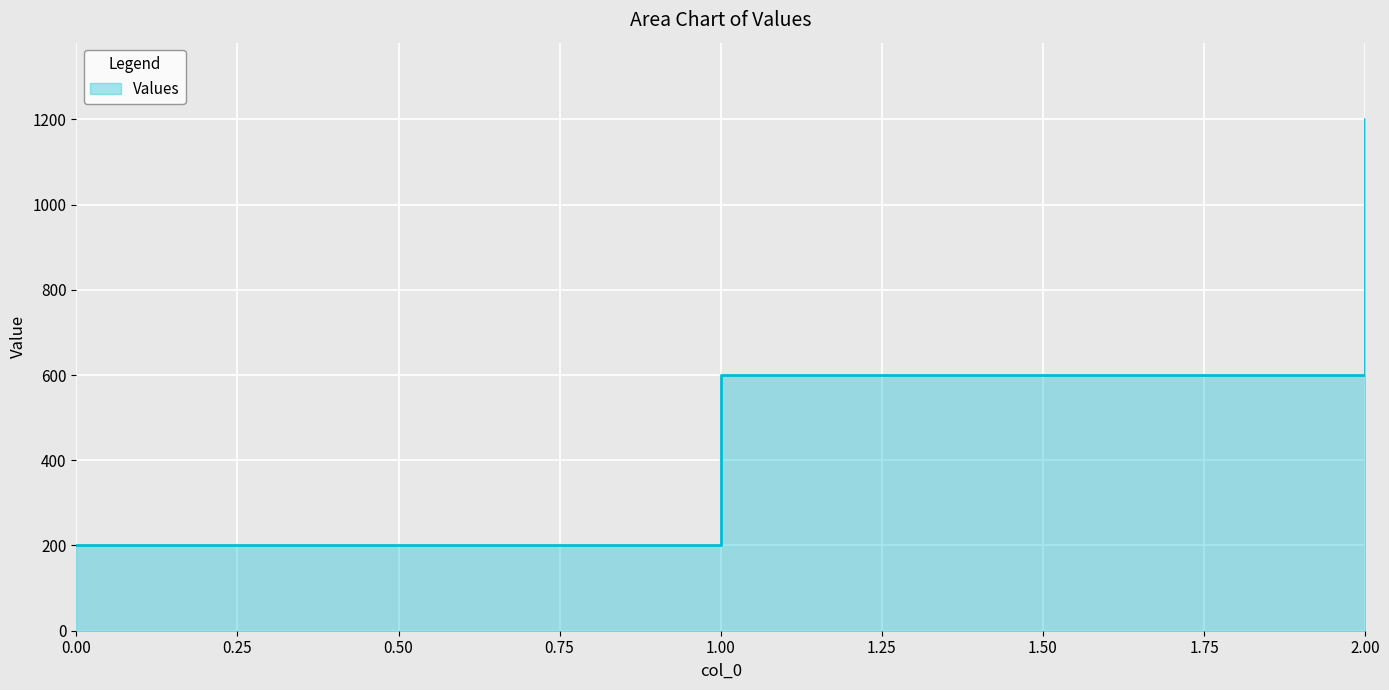

Rank the categories by value from lowest to highest.

0, 1, 2